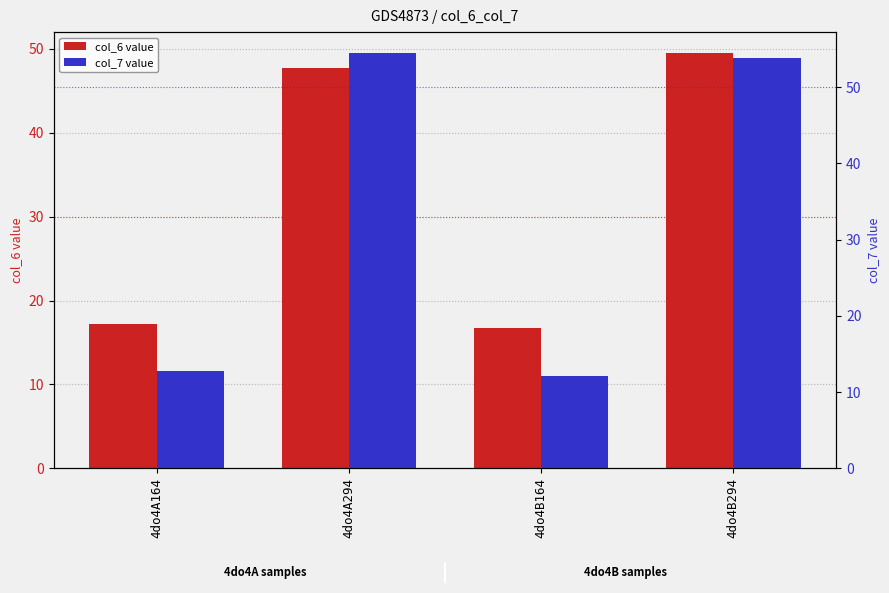

What is the label of the 1st bar from the left?

4do4A164